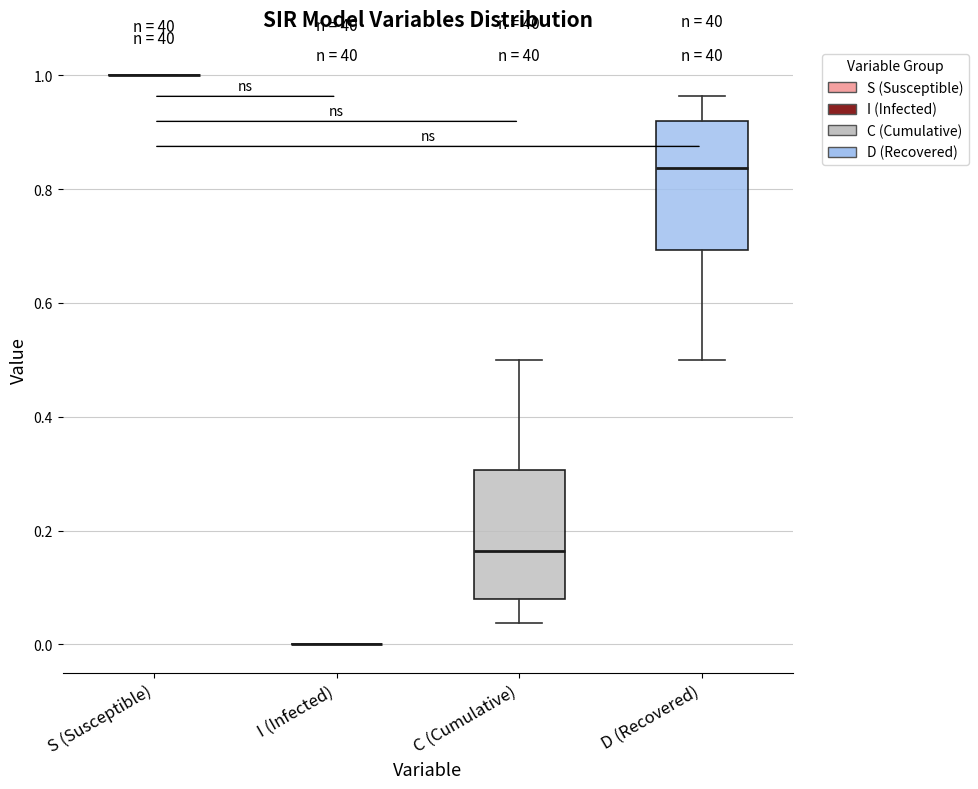

Reading left to right, read every box against the y-axis: the position of its median line, the range the box covers, and the ends of its whiskers. The values are not printed on the chart, so give them approximately, as read against the axis.

S (Susceptible): box collapsed to a line at 1.00, whiskers 1.00 to 1.00
I (Infected): box collapsed to a line at 0.00, whiskers 0.00 to 0.00
C (Cumulative): median 0.16, box 0.08 to 0.30, whiskers 0.04 to 0.50
D (Recovered): median 0.84, box 0.70 to 0.92, whiskers 0.50 to 0.96